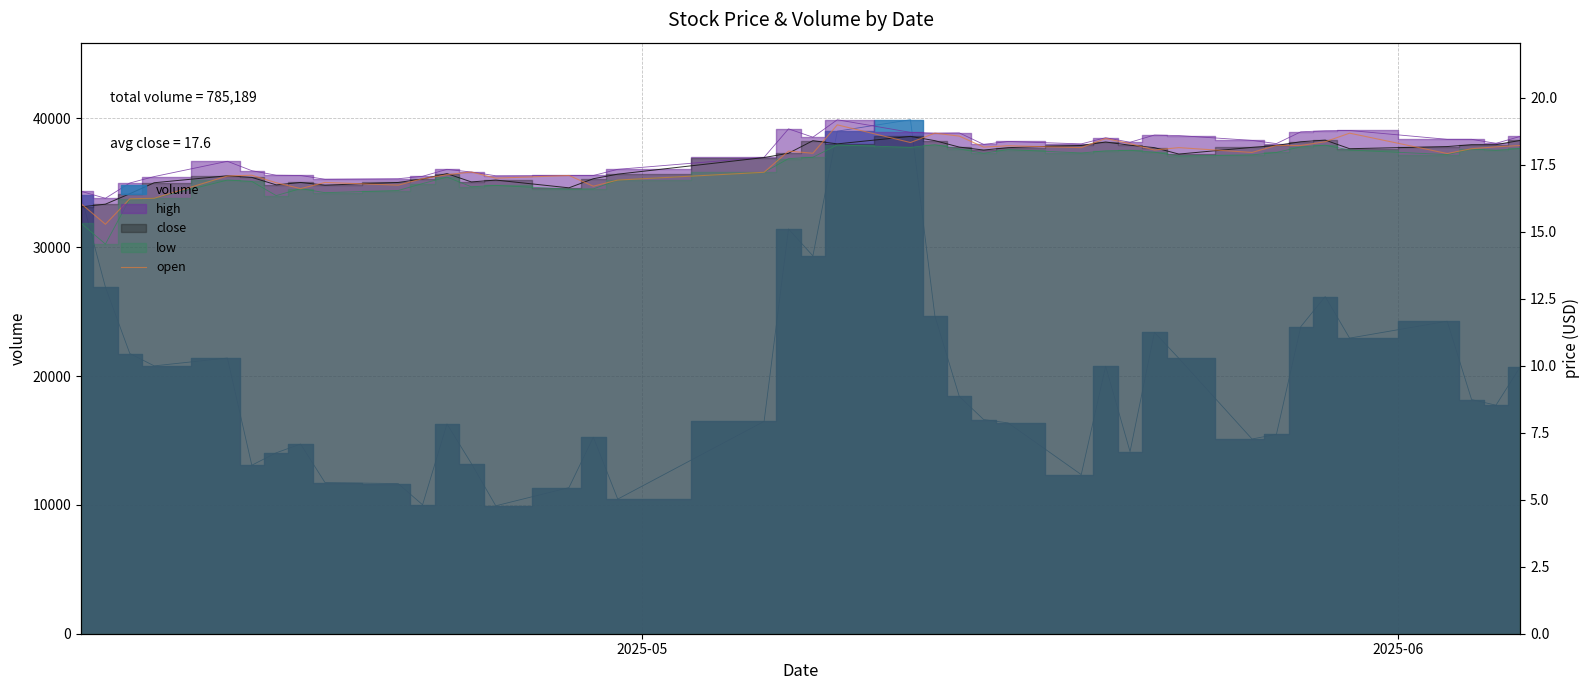

What is the smallest value displayed?

15.3